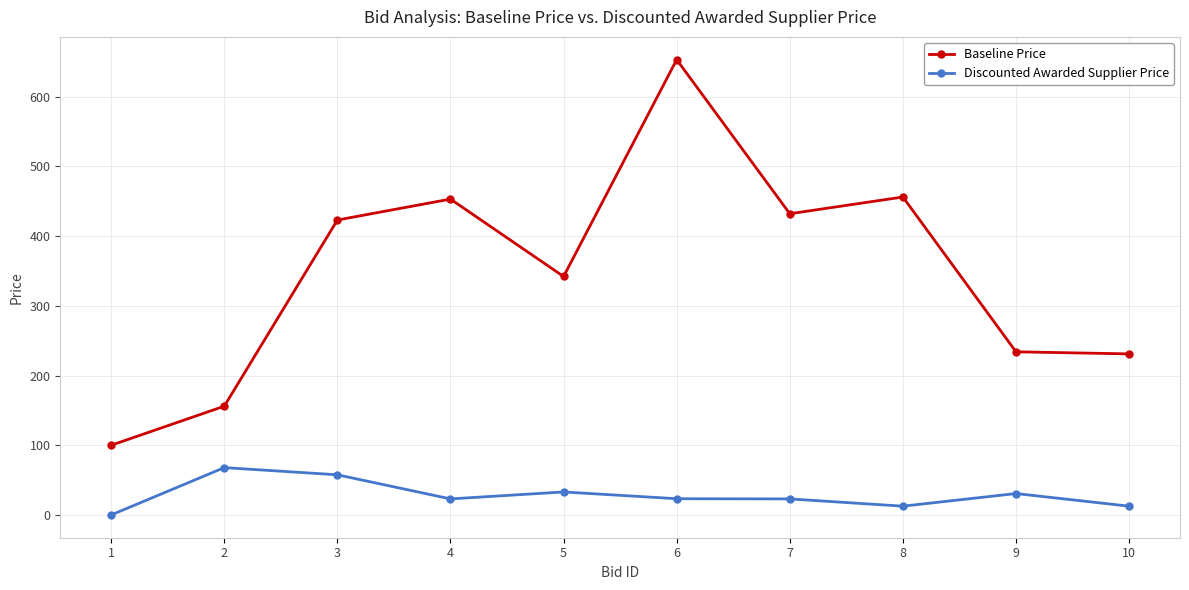

The value of Discounted Awarded Supplier Price at 3 is 16.2. True or false?

False